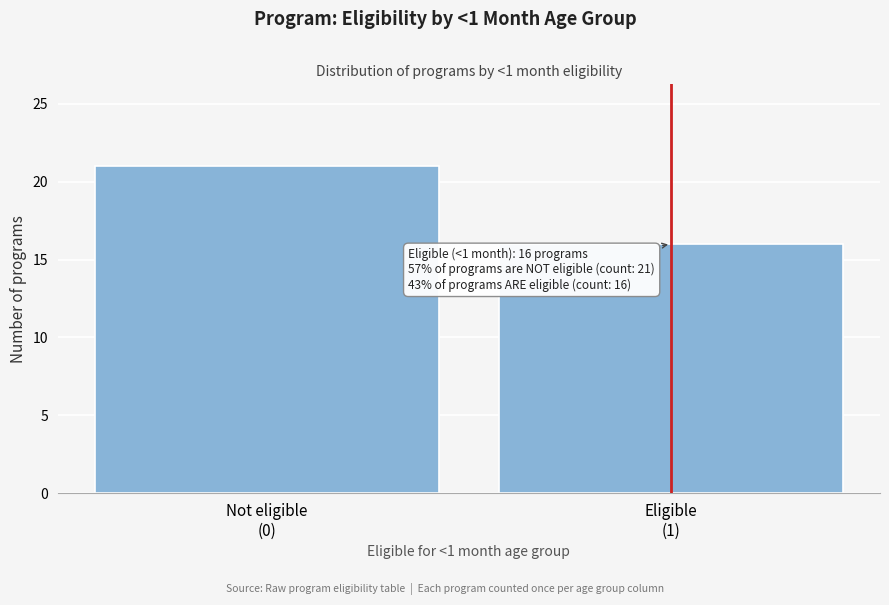

Reading left to right, list all the values displayed in this chart.

21	16